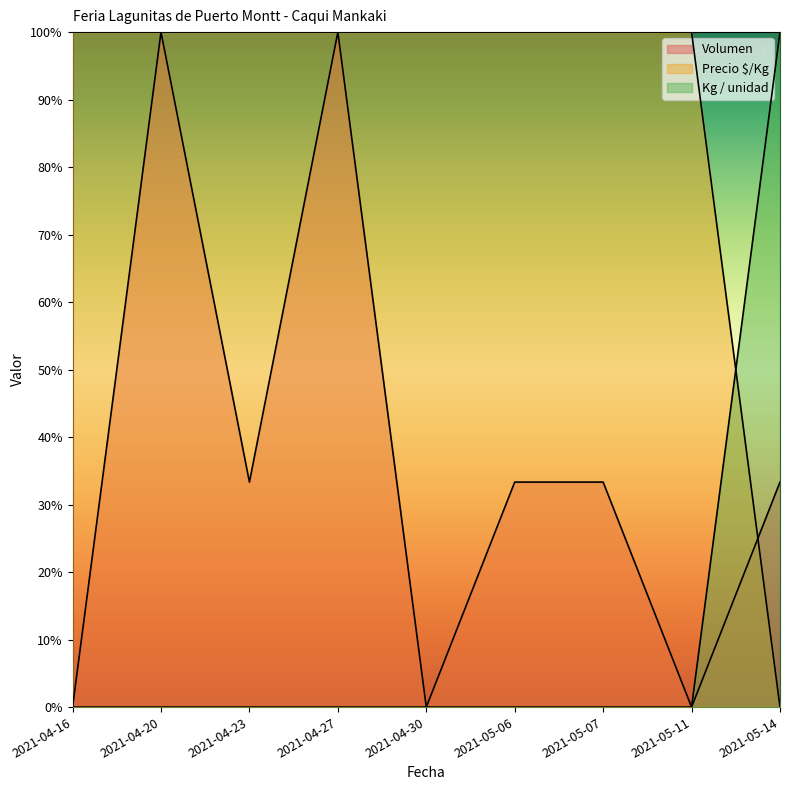

Count the number of data series in this chart.

3